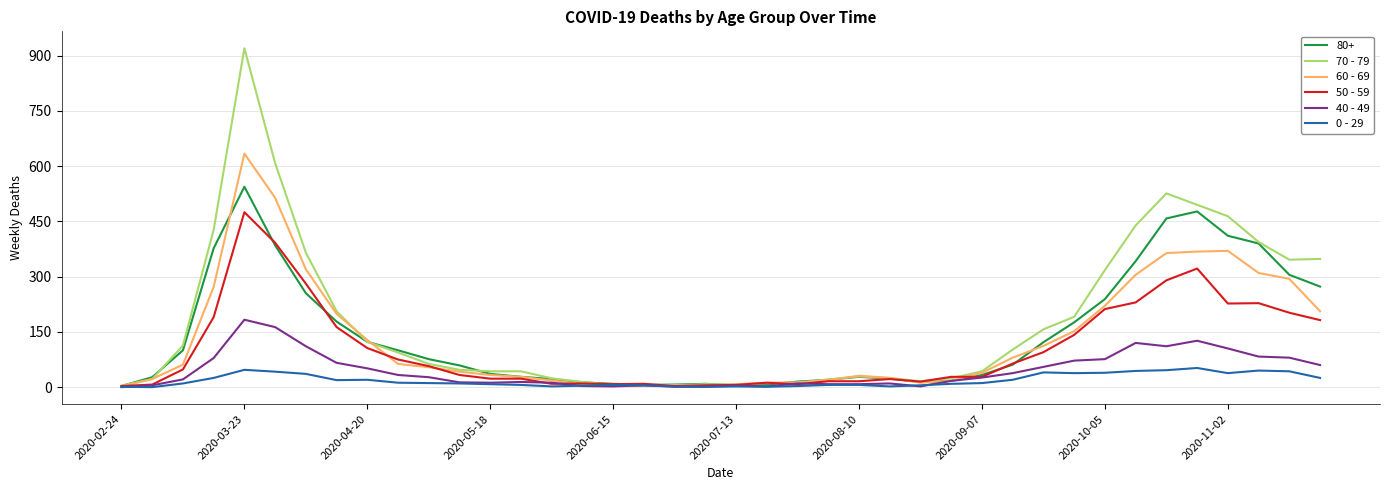

List the series in order of their peak value, highest first.

70 - 79, 60 - 69, 80+, 50 - 59, 40 - 49, 0 - 29